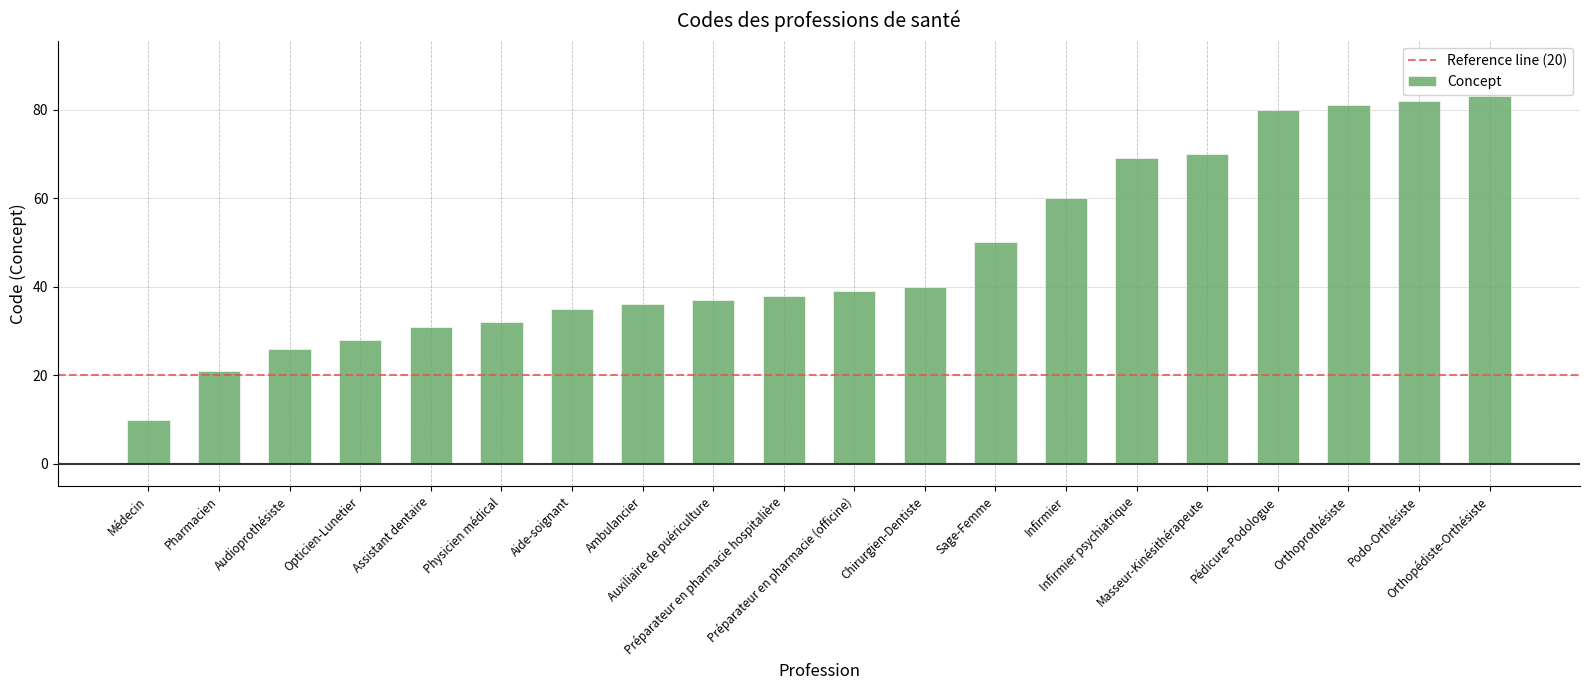

Approximately how many times larger is the value at Pharmacien compared to Préparateur en pharmacie hospitalière?

0.6